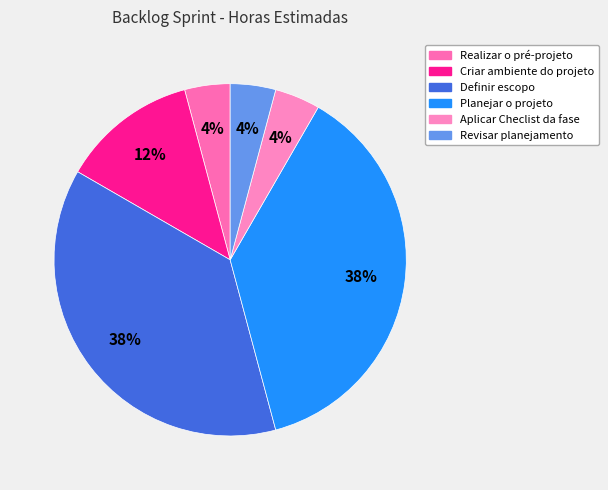

Do Planejar o projeto and Revisar planejamento together represent more than half of the pie?

No